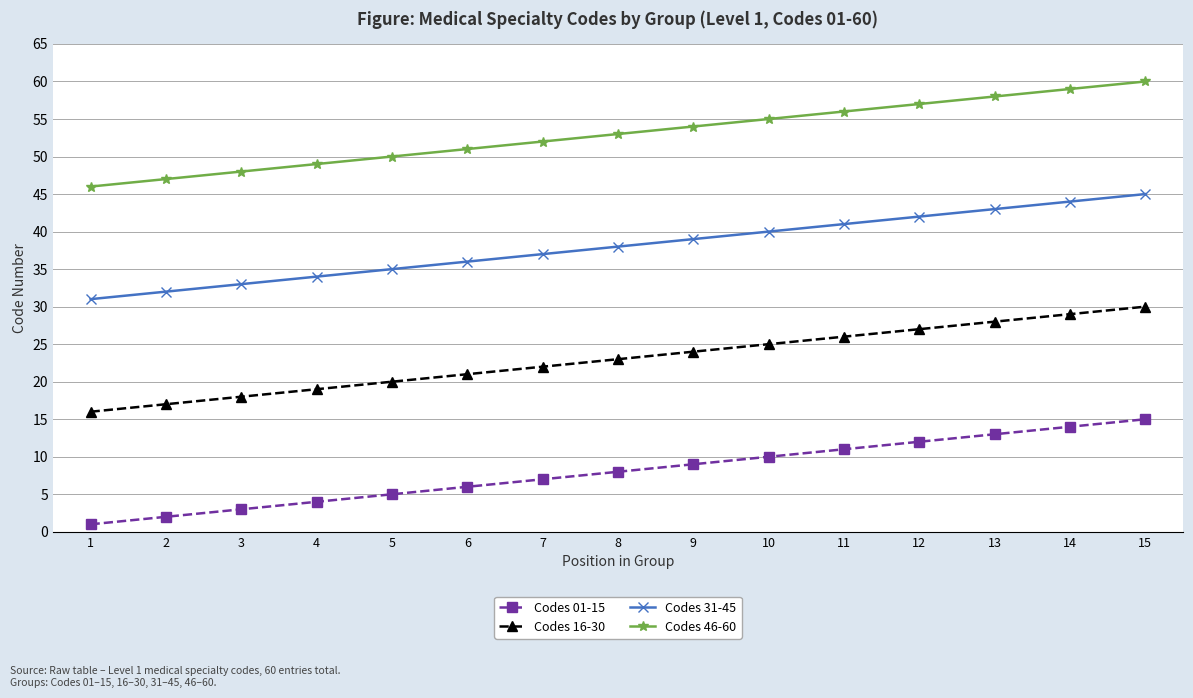

What is the maximum value for Codes 46-60?

60